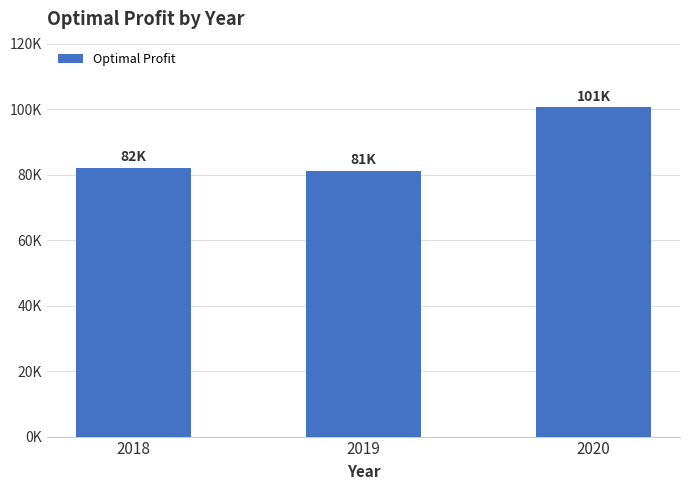

Does the chart contain stacked bars?

No